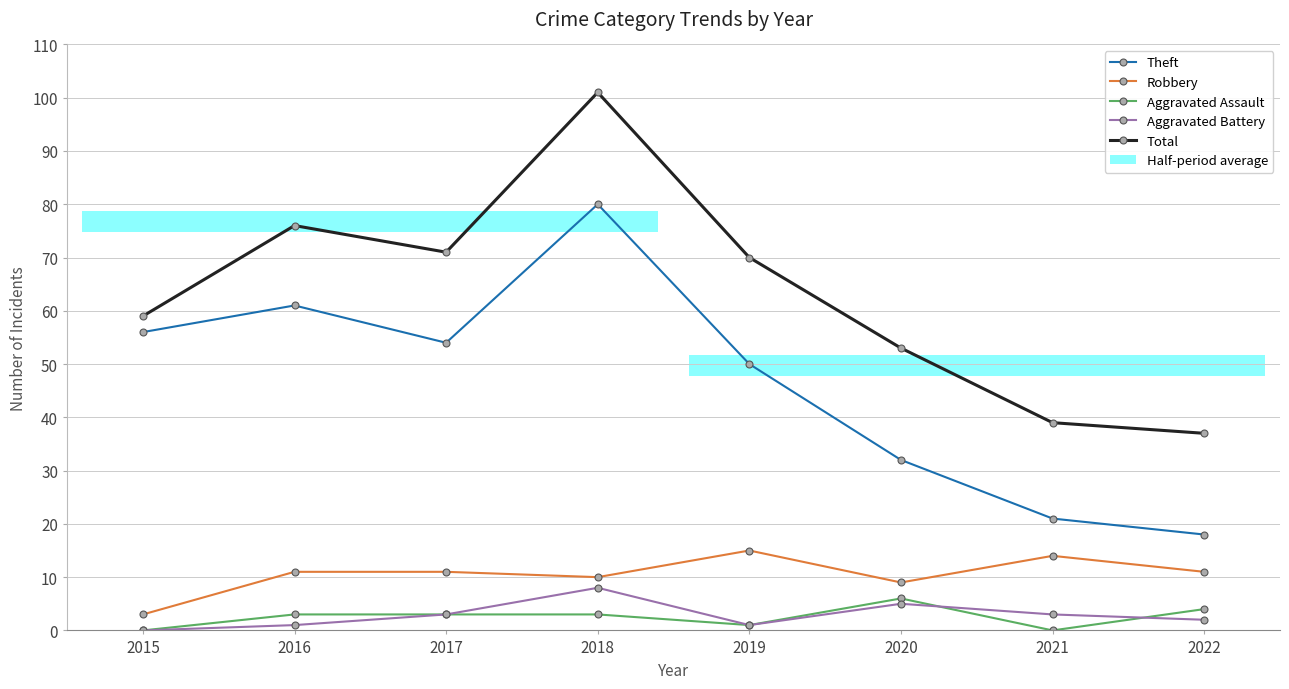

Which series has the largest total across all categories?

Total